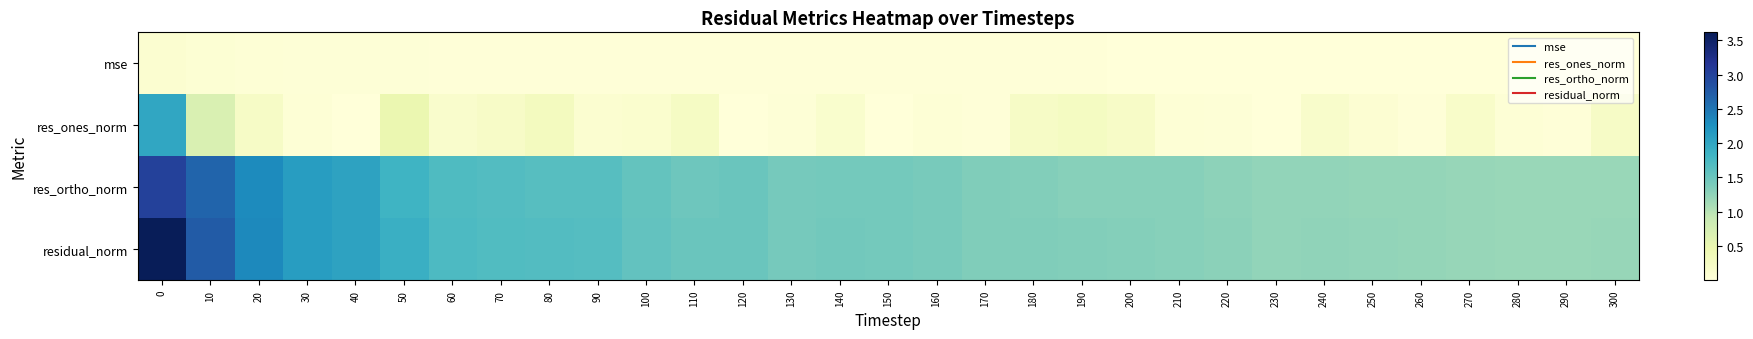

At how many categories does at least one series exceed 0?

31